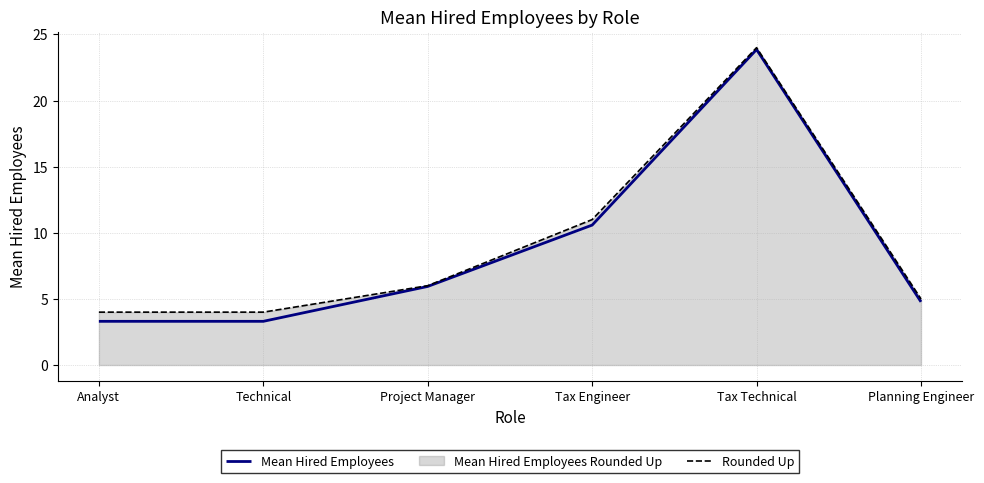

True or false: Mean Hired Employees and Rounded Up cross at least once.

False